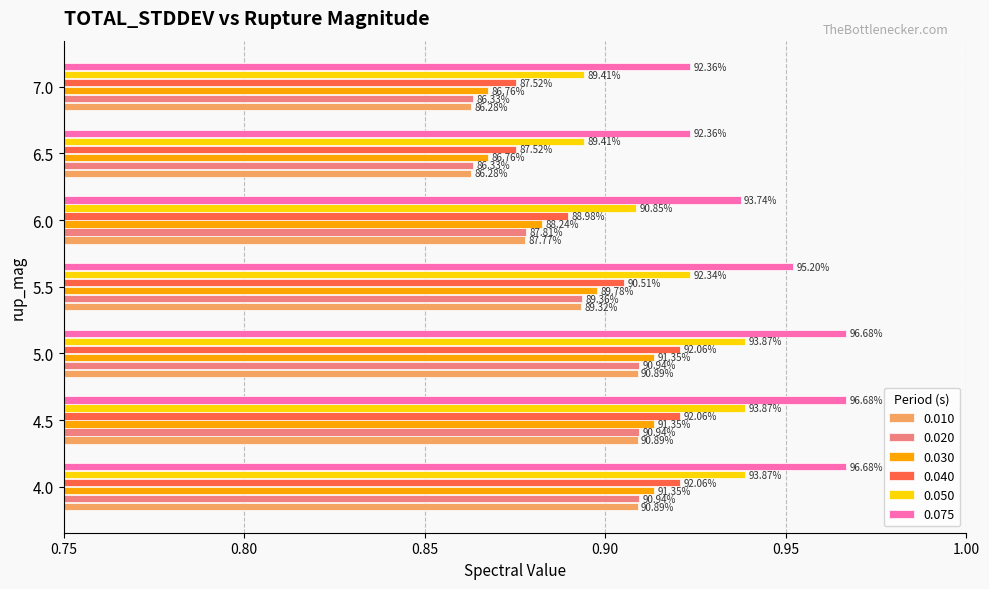

What are all the series names shown in the legend?

0.010, 0.020, 0.030, 0.040, 0.050, 0.075